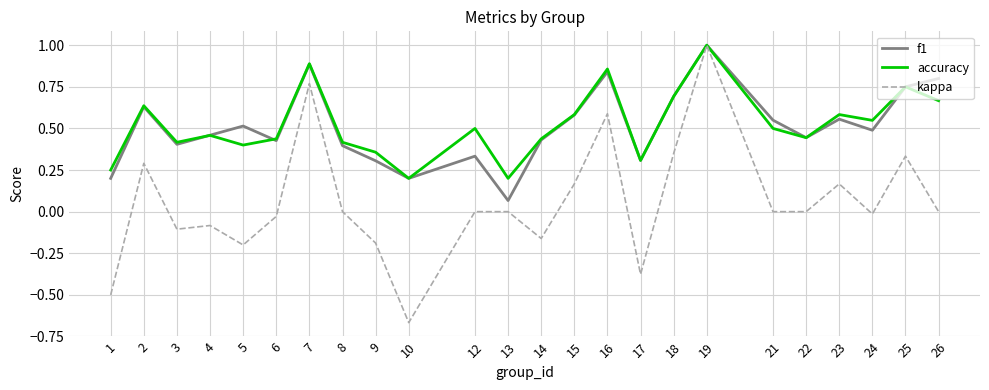

Which series changed the most between 3 and 19?

kappa